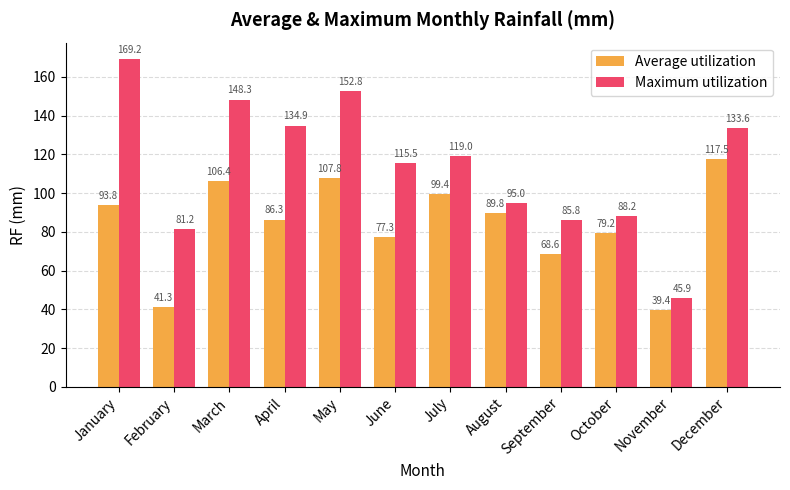

Is the value of Average utilization at March greater than the value of Maximum utilization at June?

No